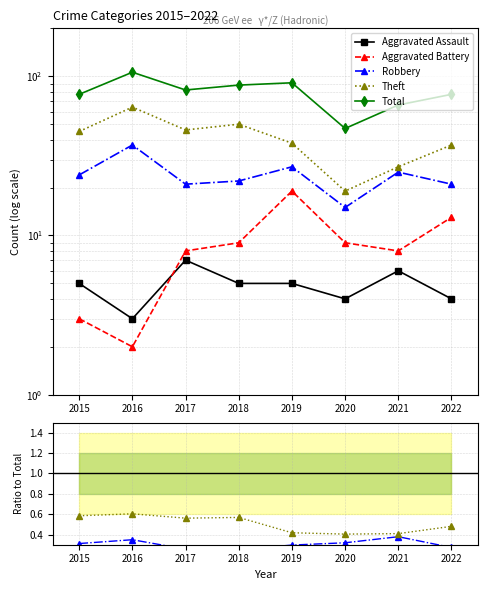

What is the maximum value shown in the chart?

106.0